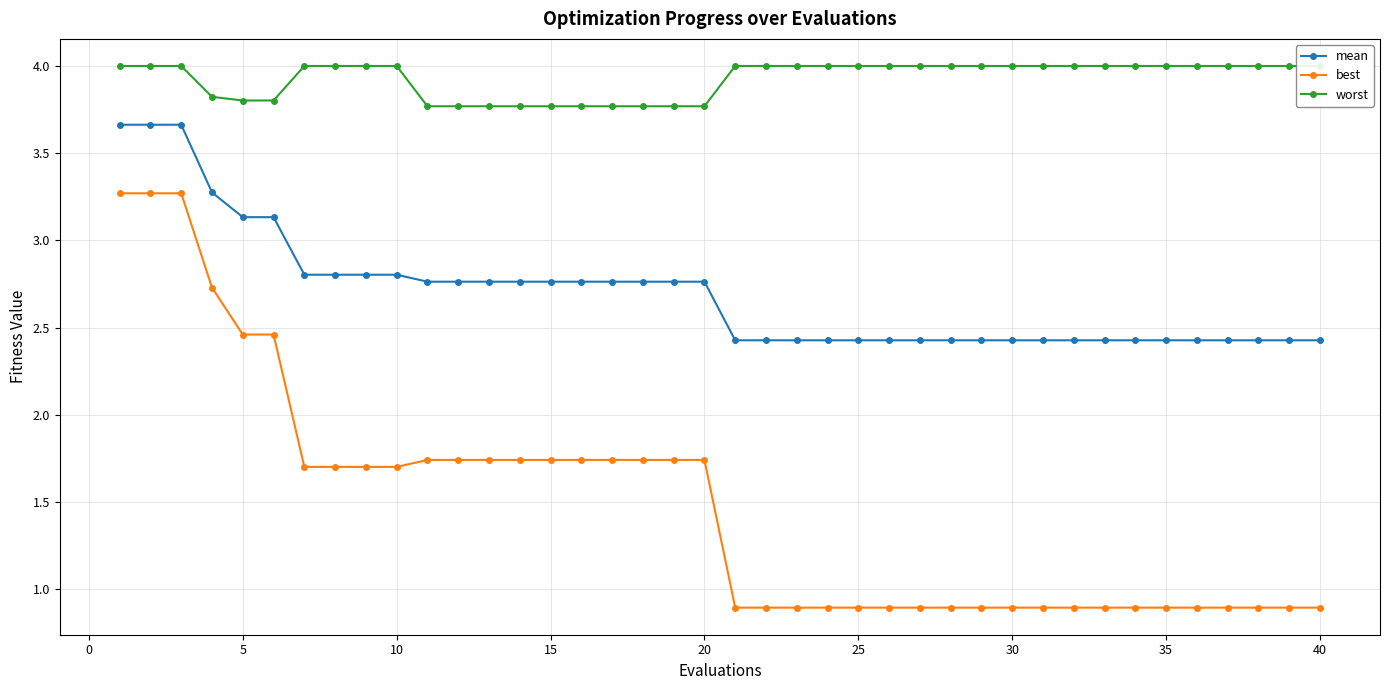

True or false: mean and best cross at least once.

False